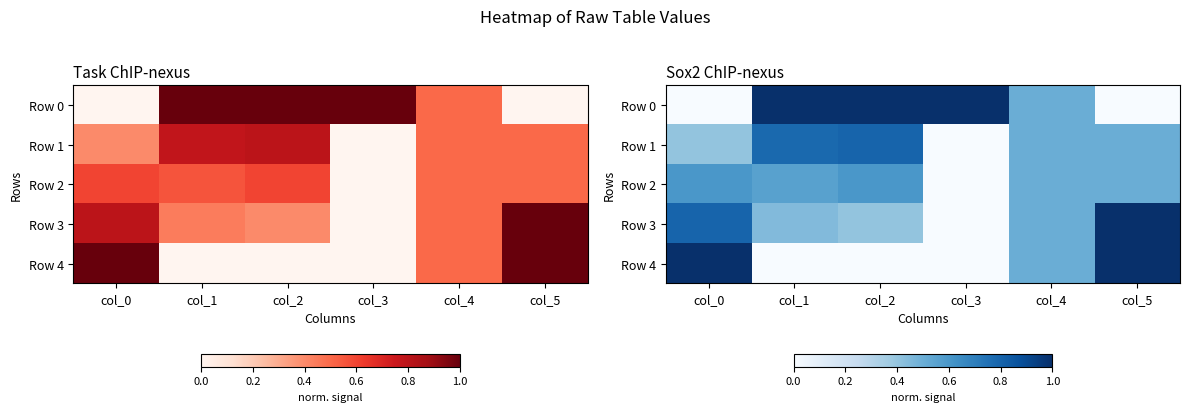

Which series has the largest total across all categories?

Row 0